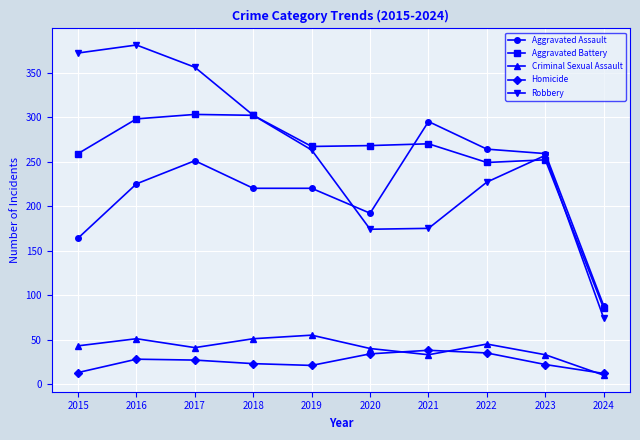

At how many categories does at least one series exceed 336?

3